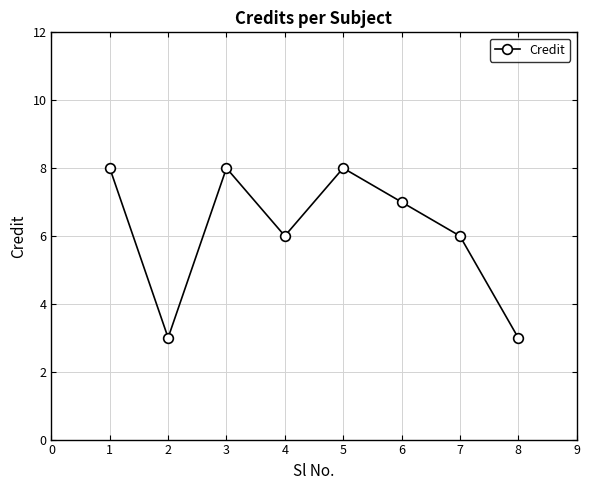

Reading left to right, extract all data points from this chart.

1=8	2=3	3=8	4=6	5=8	6=7	7=6	8=3